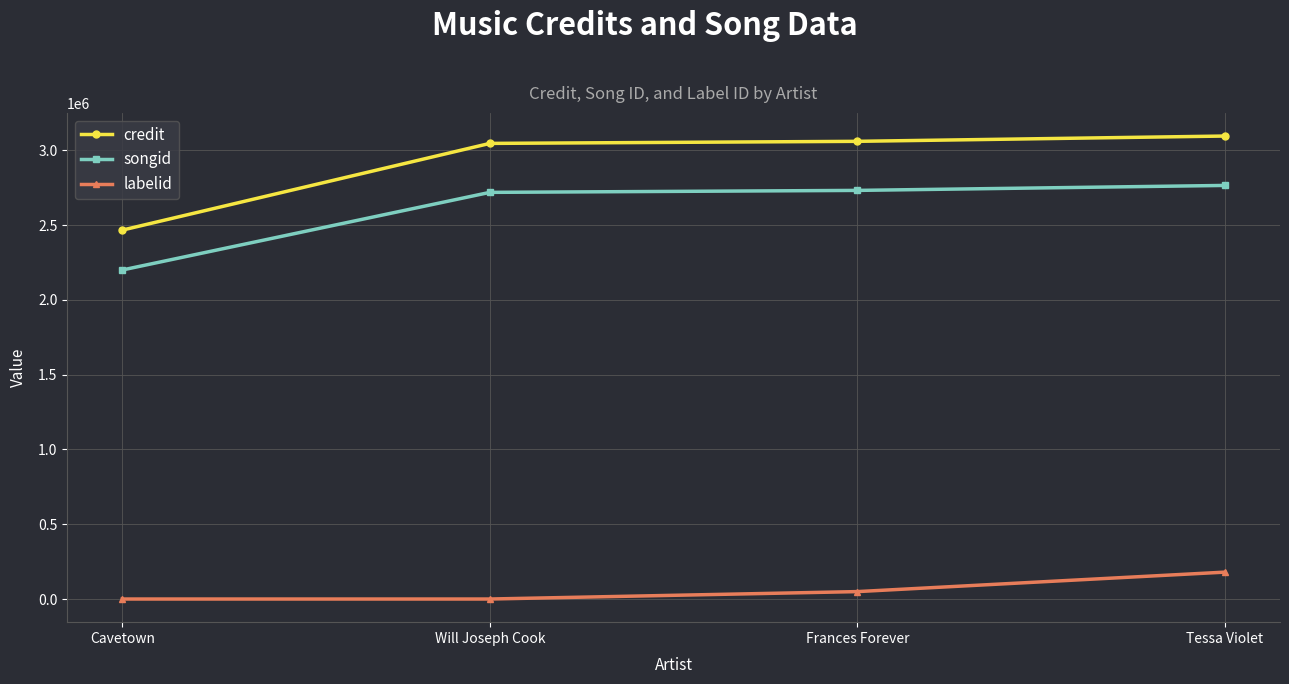

True or false: songid has a value of 2766146 at Tessa Violet.

True